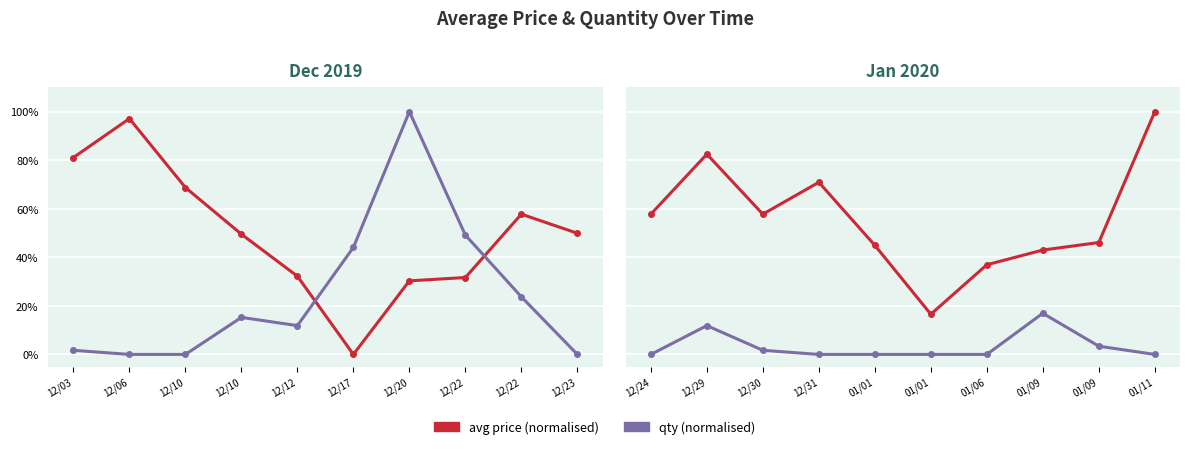

How many interior local peaks does the qty series have?

2